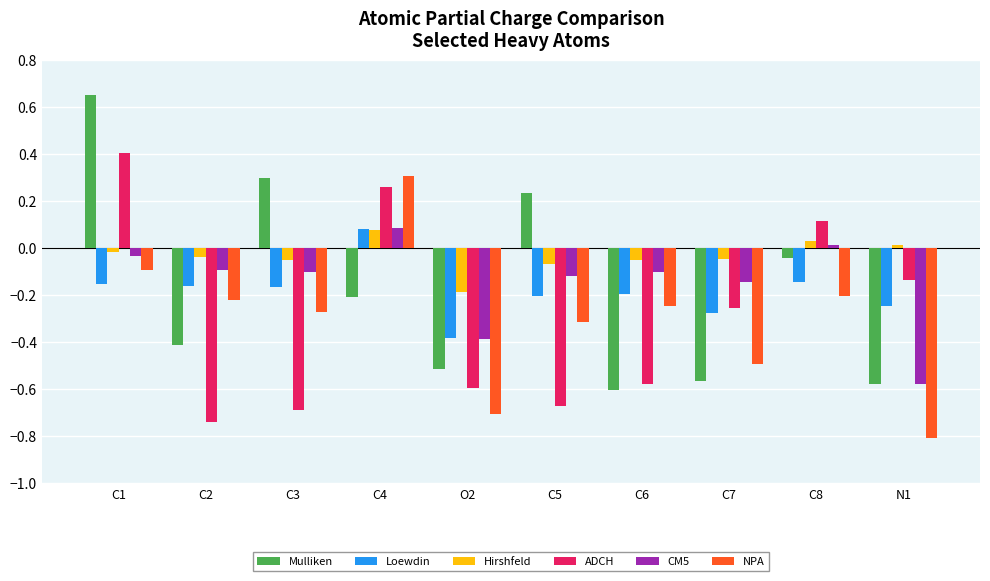

Between C2 and C3, which series saw the biggest shift?

Mulliken